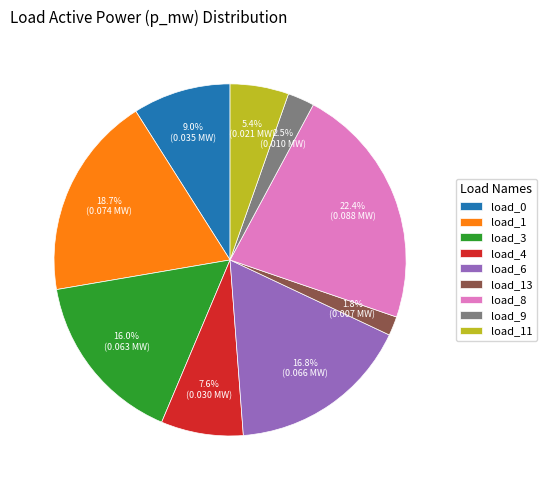

To the nearest percent, what is the average slice percentage?

11%